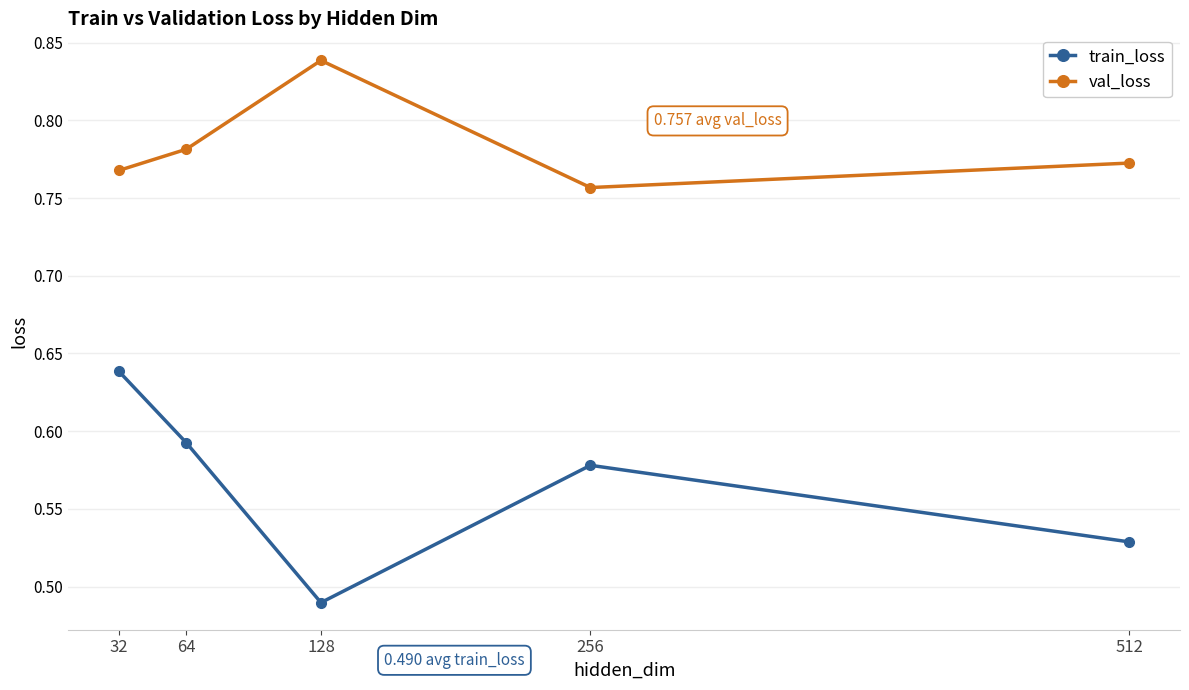

The val_loss series shows 0.3 at 512. True or false?

False